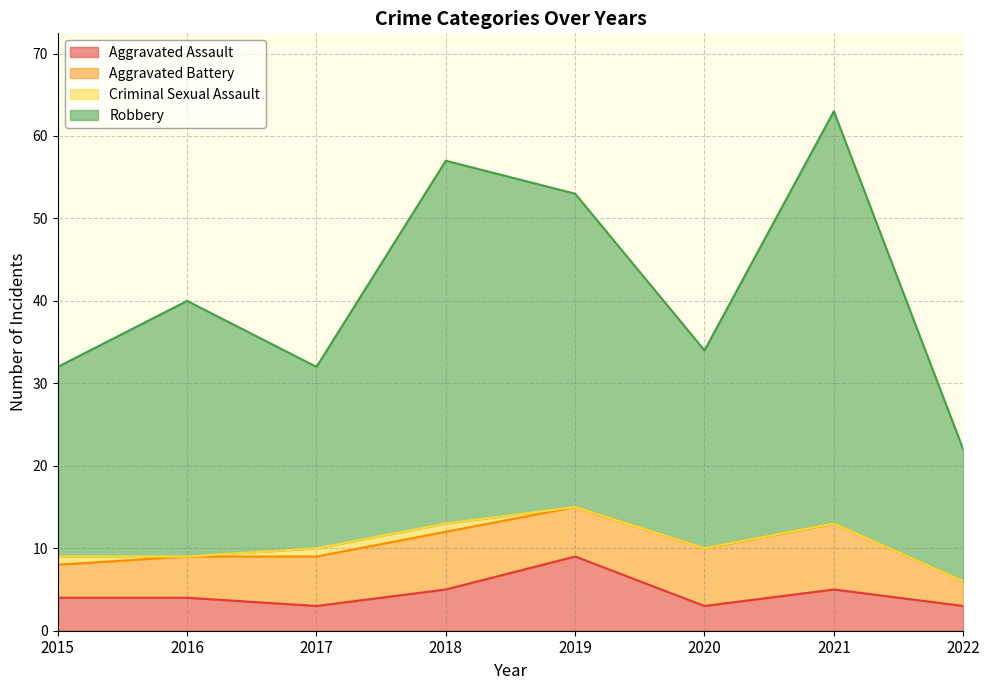

True or false: Aggravated Assault has more than 1 interior local peaks.

True